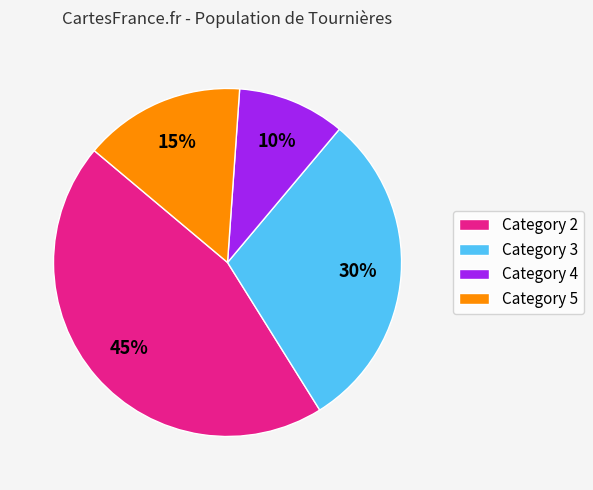

Combined, do Category 4 and Category 2 account for over 50%?

Yes